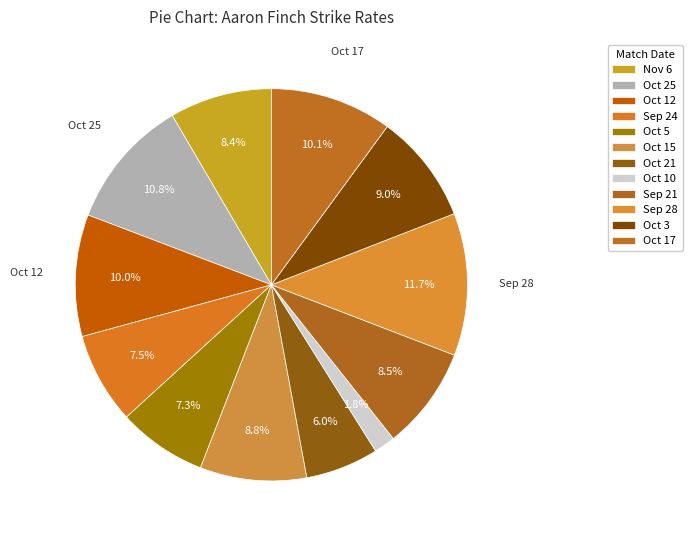

Is the sum of Oct 12 and Sep 28 greater than half?

No